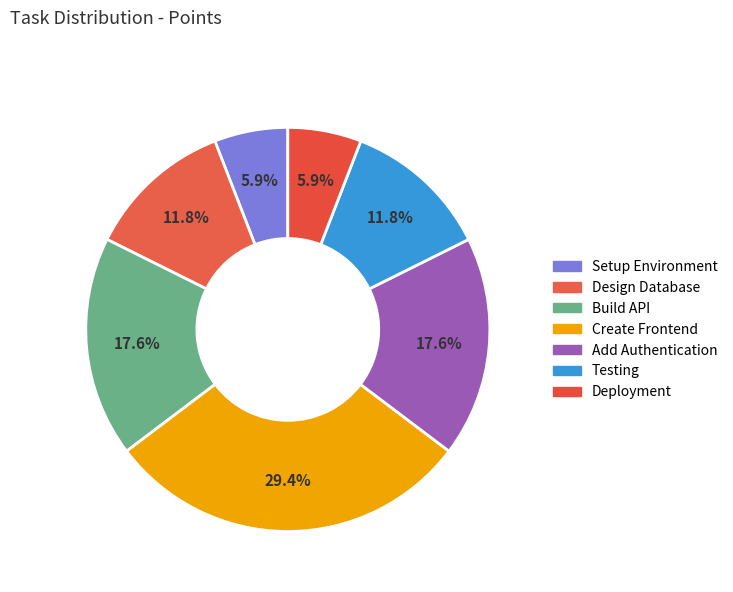

To the nearest percent, what portion does Create Frontend represent?

29%